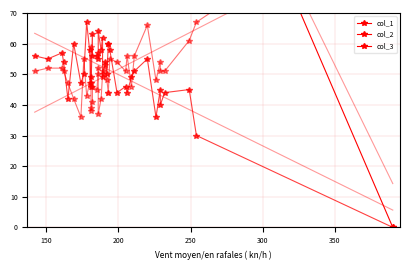

Reading left to right, what are all the values shown in this chart?

col_1: 200.0	242.0	230.0	233.0	246.0	229.0	243.0	219.0	212.0	215.0	213.0	231.0	235.0	214.0	216.0	214.0	209.0	205.0	213.0	212.0	199.0	211.0	202.0	210.0	203.0	203.0	193.0	203.0	198.0	194.0	196.0	182.0	159.0	190.0	172.0	180.0	173.0	145.0	149.0	0.0
col_1_trend: 253.2	244.5	234.9	233.9	231.0	227.2	222.4	220.4	218.5	216.6	215.6	215.6	215.6	214.7	214.7	211.8	210.8	210.8	210.8	208.9	207.9	207.9	206.0	205.0	204.1	204.1	203.1	198.3	192.5	191.5	188.7	186.7	178.1	172.3	169.4	169.4	166.5	150.1	145.3	14.3
col_2: 51.0	52.0	52.0	51.0	47.0	42.0	36.0	55.0	43.0	47.0	59.0	39.0	38.0	41.0	46.0	45.0	50.0	52.0	37.0	42.0	50.0	51.0	53.0	48.0	44.0	44.0	55.0	54.0	51.0	56.0	46.0	56.0	66.0	48.0	54.0	51.0	51.0	61.0	67.0	110.0
col_2_trend: 37.6	39.8	42.2	42.5	43.2	44.2	45.4	45.8	46.3	46.8	47.1	47.1	47.1	47.3	47.3	48.0	48.3	48.3	48.3	48.8	49.0	49.0	49.5	49.7	50.0	50.0	50.2	51.4	52.9	53.1	53.8	54.3	56.5	57.9	58.7	58.7	59.4	63.5	64.7	97.6
col_3: 56.0	55.0	57.0	54.0	42.0	60.0	47.0	50.0	67.0	58.0	47.0	49.0	46.0	63.0	56.0	56.0	55.0	57.0	64.0	58.0	62.0	49.0	54.0	50.0	60.0	60.0	58.0	44.0	46.0	44.0	49.0	51.0	55.0	36.0	45.0	40.0	44.0	45.0	30.0	0.0
col_3_trend: 63.4	61.3	58.9	58.7	58.0	57.1	55.9	55.5	55.0	54.5	54.3	54.3	54.3	54.1	54.1	53.4	53.1	53.1	53.1	52.7	52.4	52.4	52.0	51.7	51.5	51.5	51.3	50.1	48.7	48.5	47.8	47.3	45.2	43.8	43.1	43.1	42.4	38.5	37.3	5.6